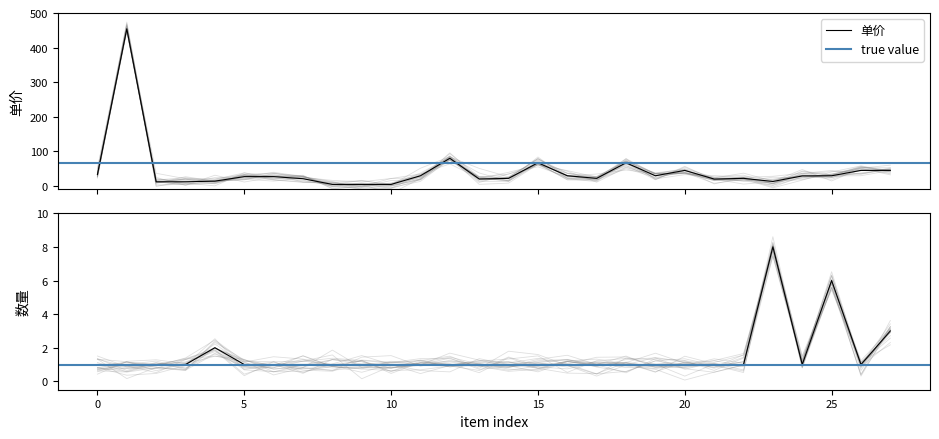

What is the highest value of the 单价 series?

454.3